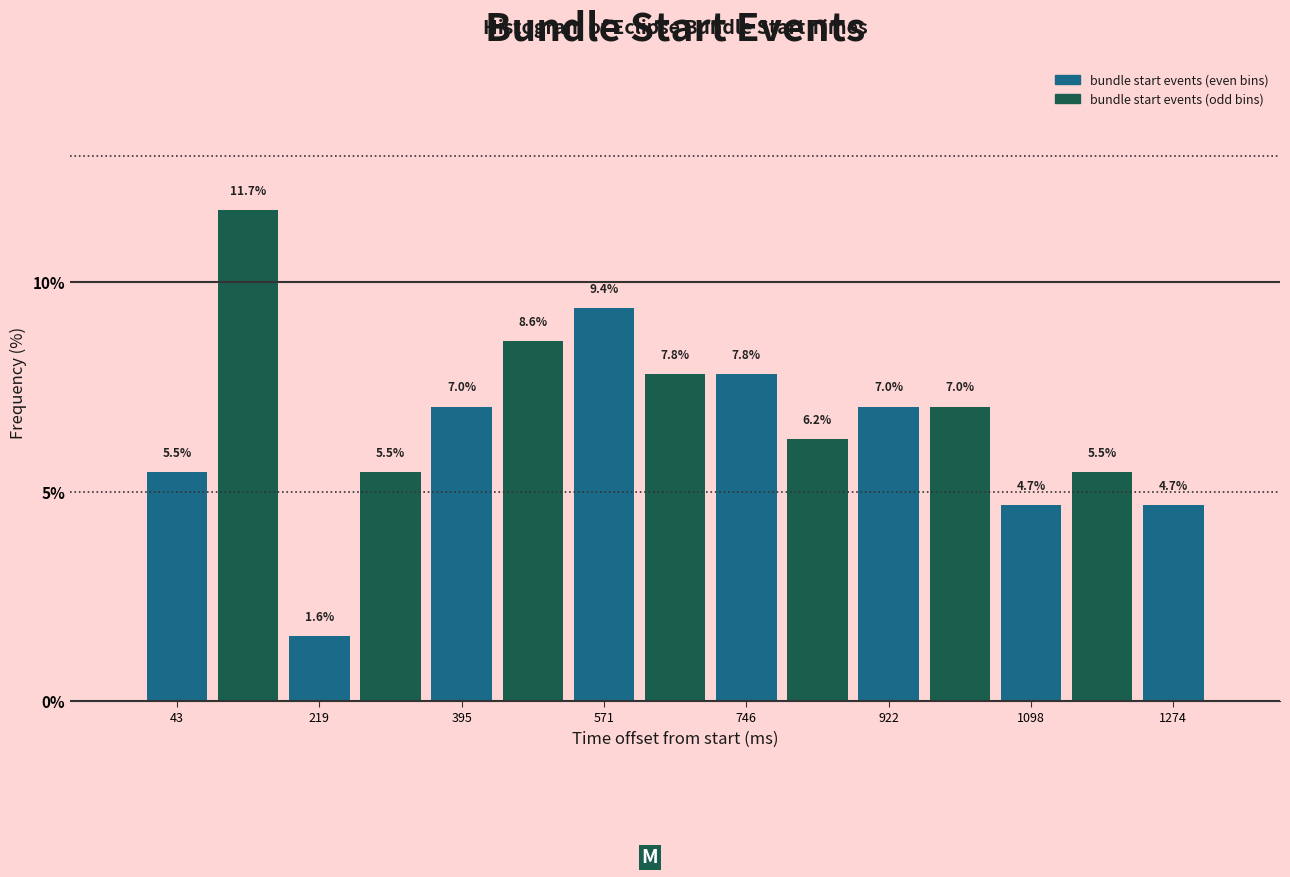

What is the height of the bar covering 960 to 1060 on the x-axis? The bar edges are not printed on the chart, so give them approximately, as read against the axis.

7.0